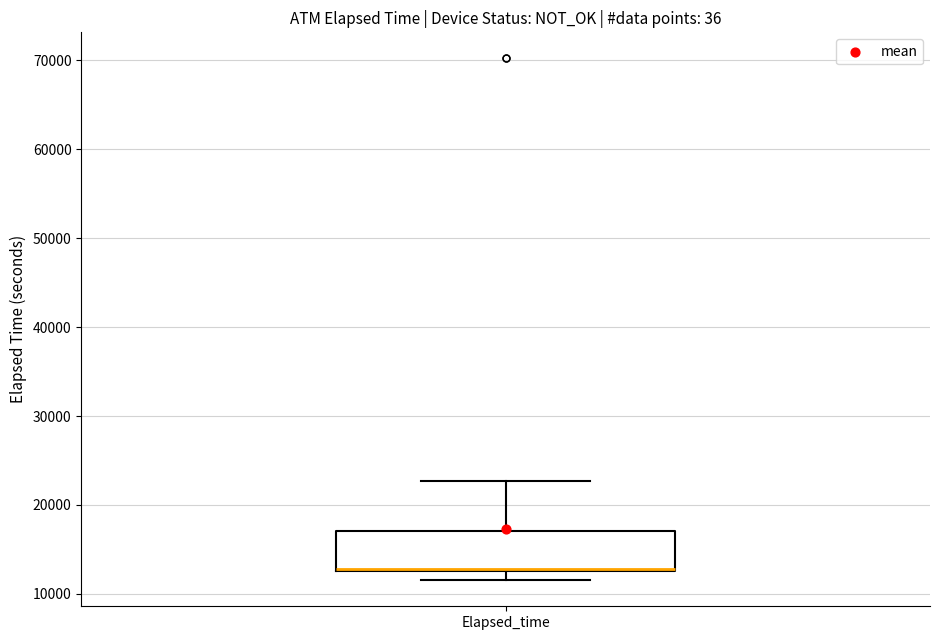

Where is the upper edge of the box for Elapsed_time on the y-axis? The values are not printed on the chart, so give them approximately, as read against the axis.

17000